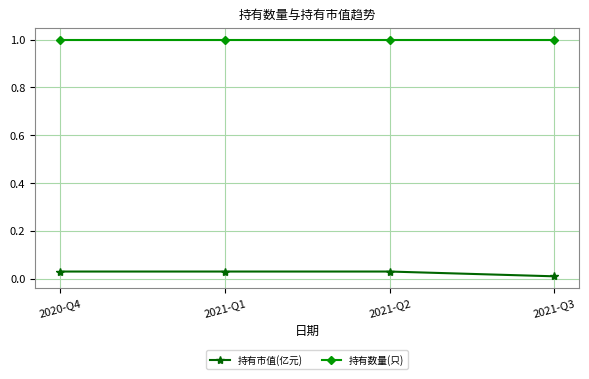

At which label is 持有市值(亿元) closest to 0?

2021-Q3